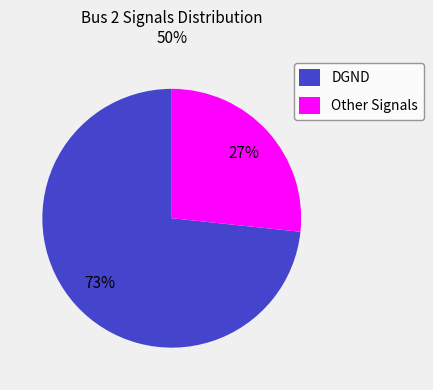

Which category has the smallest portion of the pie?

Other Signals